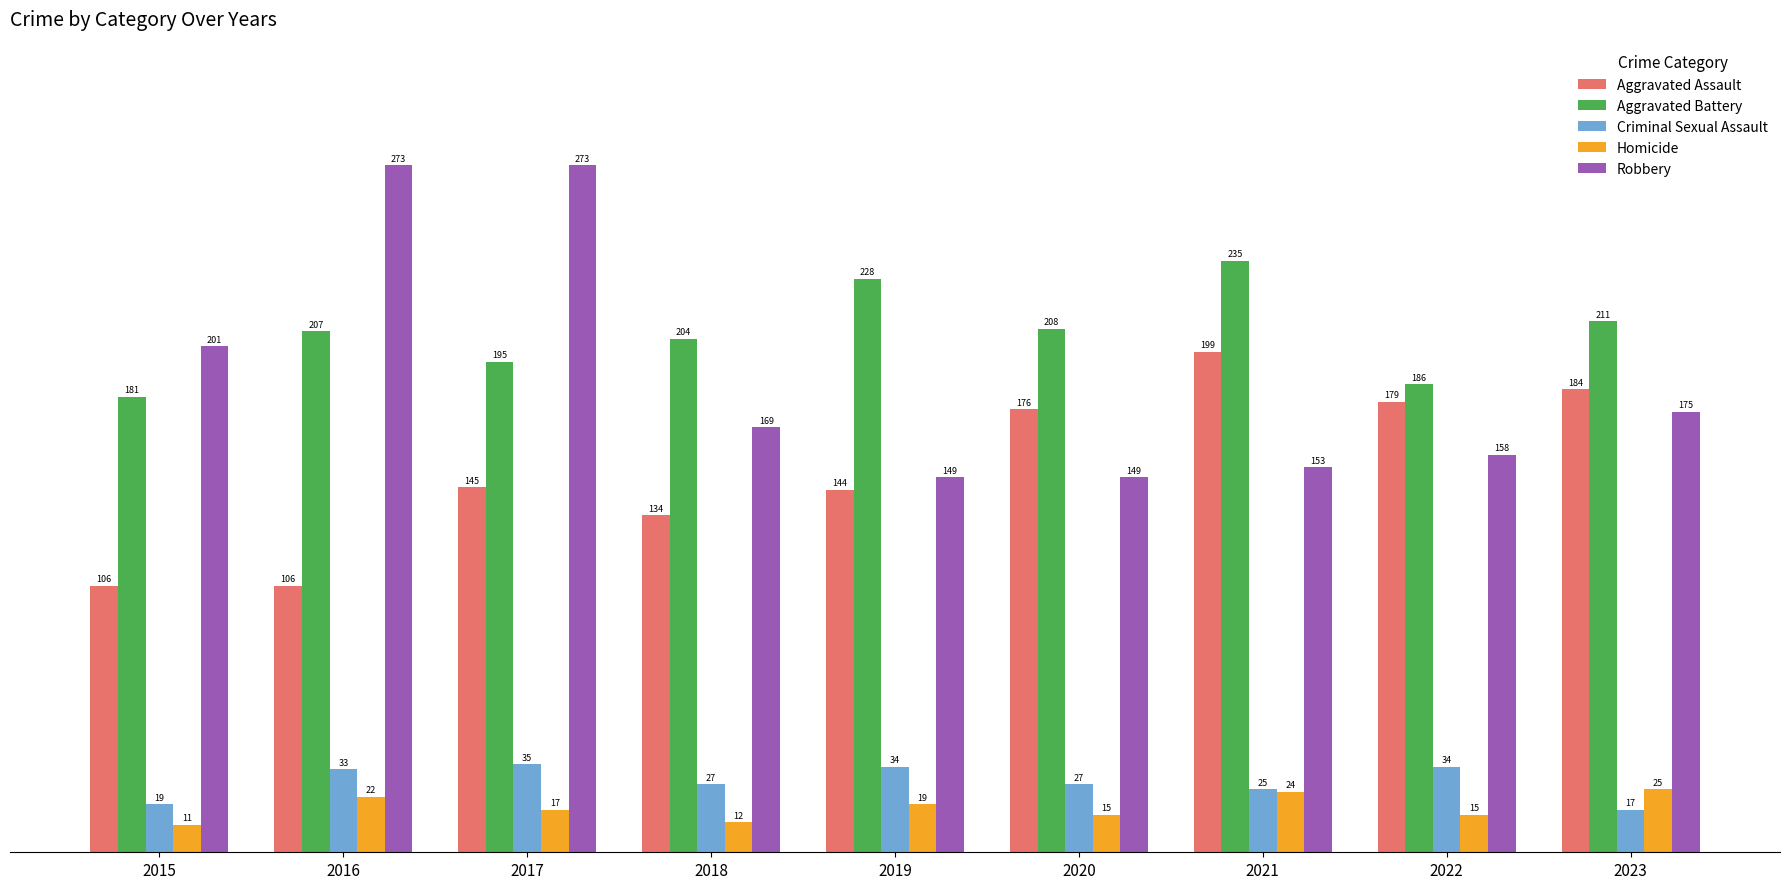

What is the difference between the highest and lowest values at 2015?

190